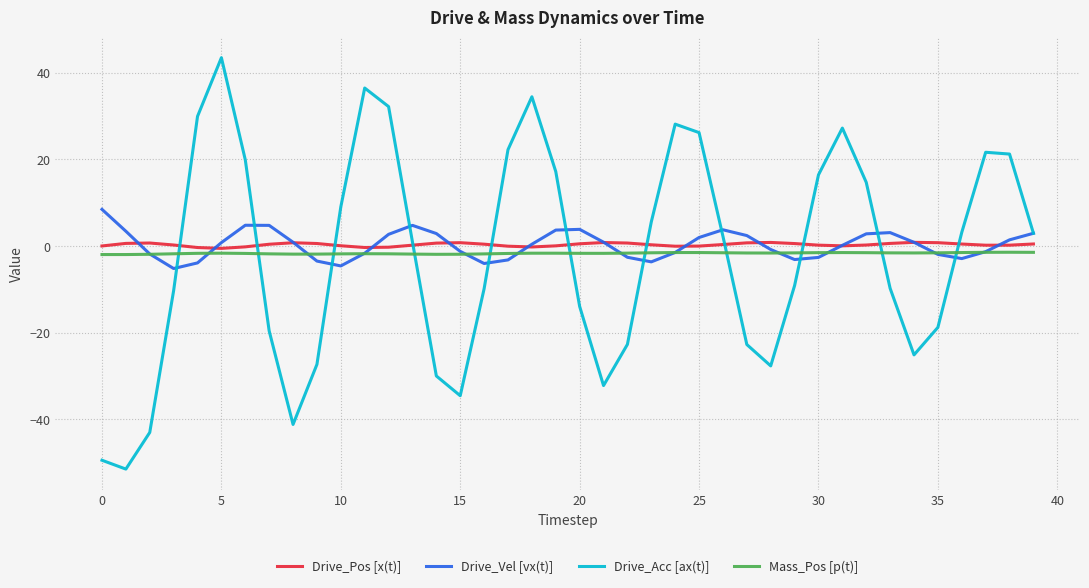

Which series has the largest range (max minus min)?

Drive_Acc [ax(t)]